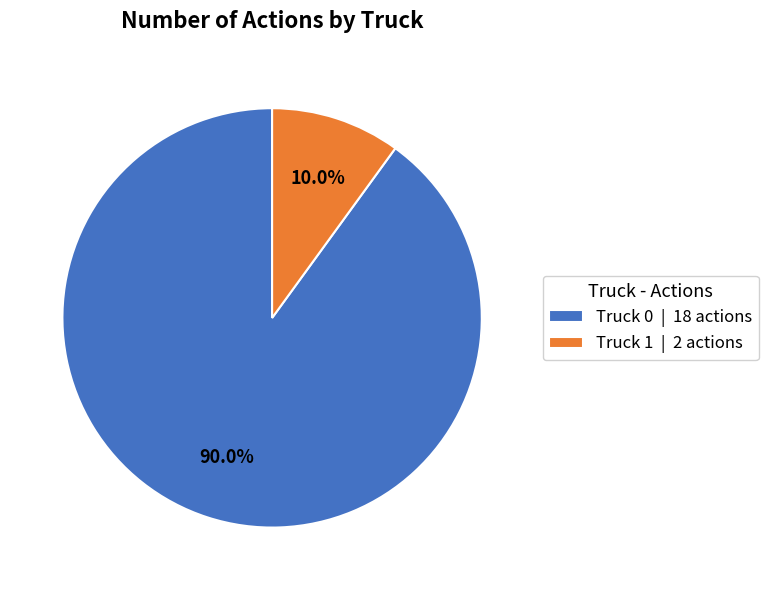

How many segments does this pie chart have?

2